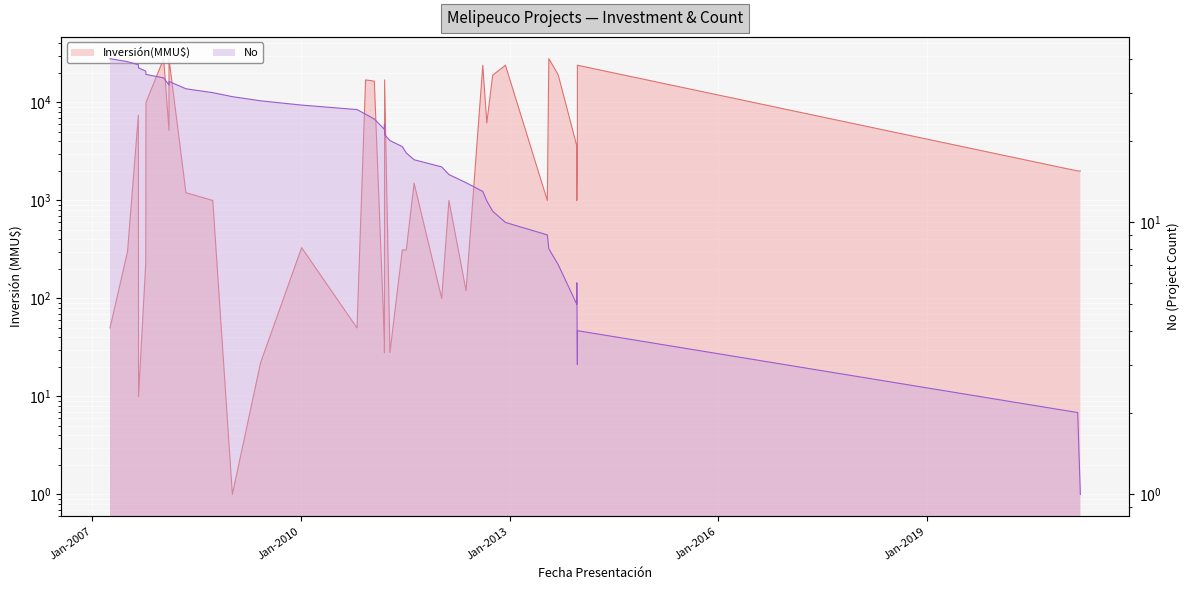

Where is the data nearest to the value 20?

2011-03-16